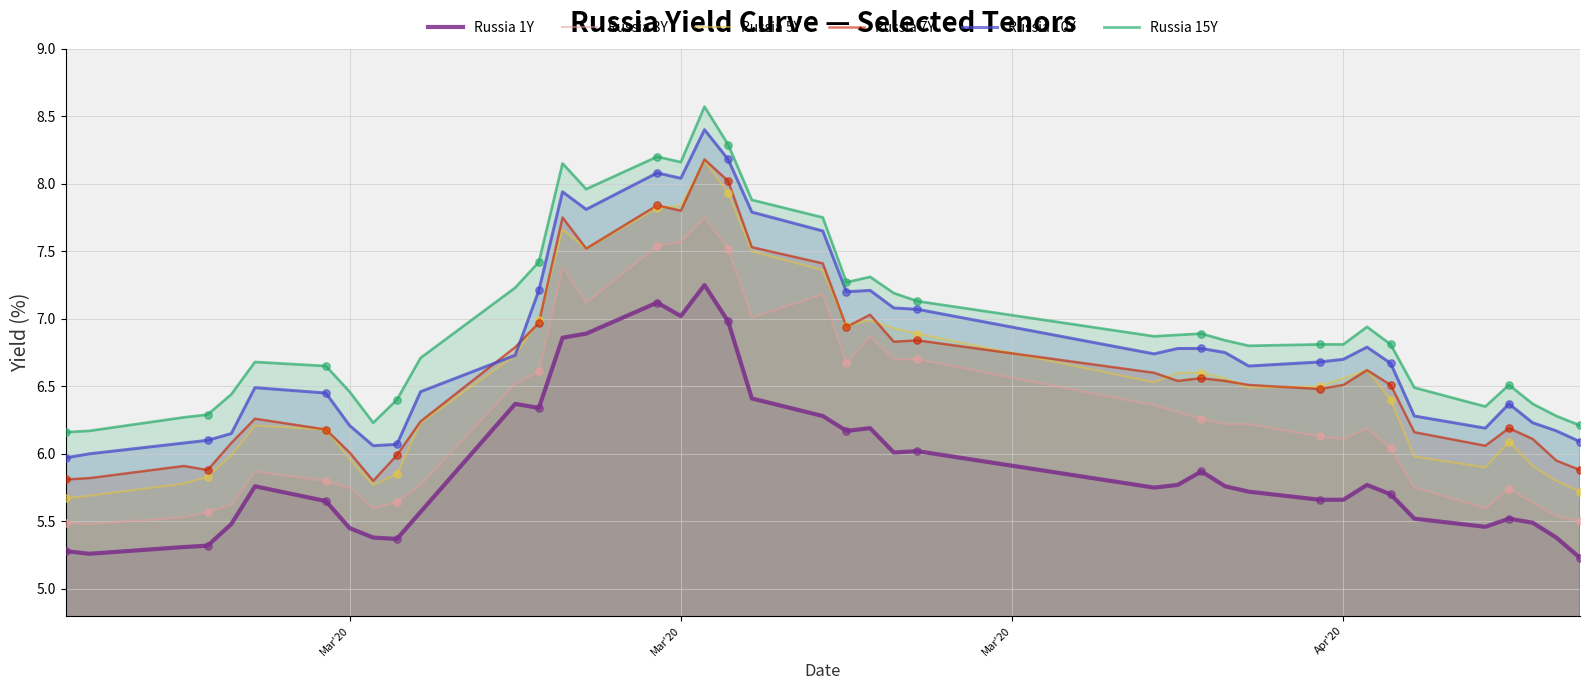

Which series has the largest Y range (max minus min)?

Russia 5Y